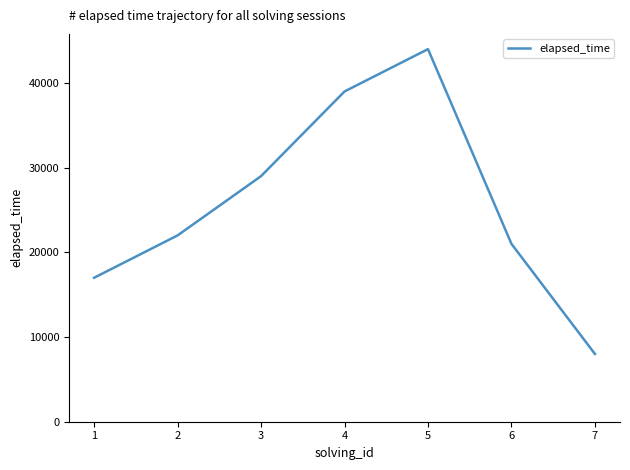

Is it true that the value at 3 is 29000?

True